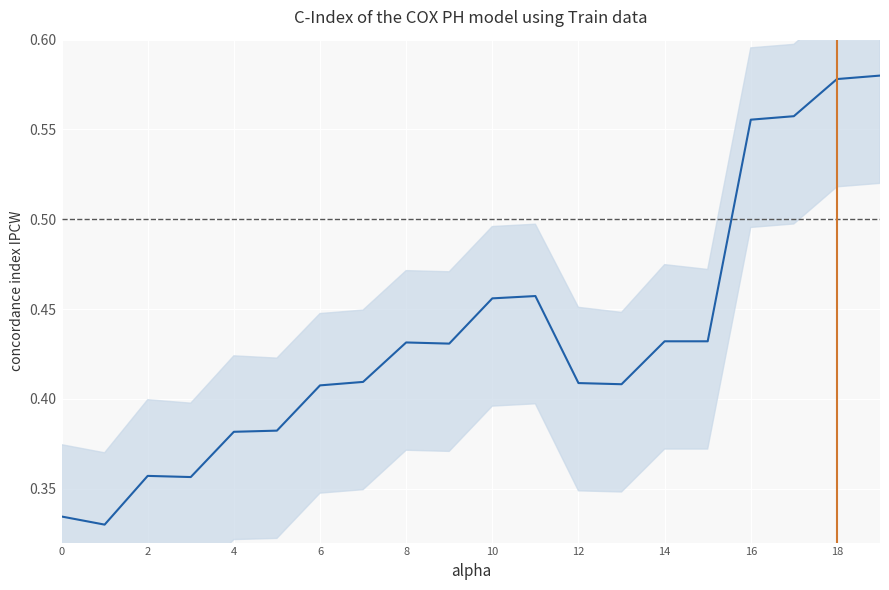

Reading right to left, list all the values displayed in this chart.

0.6	0.6	0.6	0.6	0.4	0.4	0.4	0.4	0.5	0.5	0.4	0.4	0.4	0.4	0.4	0.4	0.4	0.4	0.3	0.3